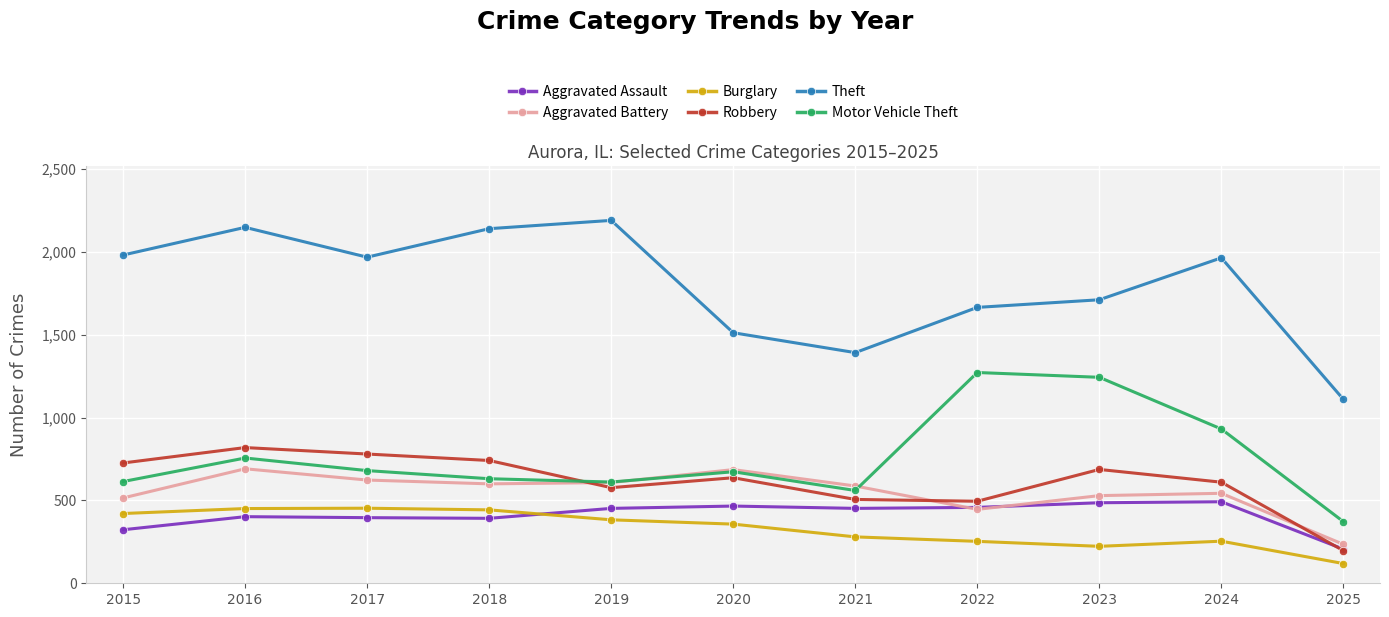

Rank the series at 2023 from highest to lowest value.

Theft, Motor Vehicle Theft, Robbery, Aggravated Battery, Aggravated Assault, Burglary